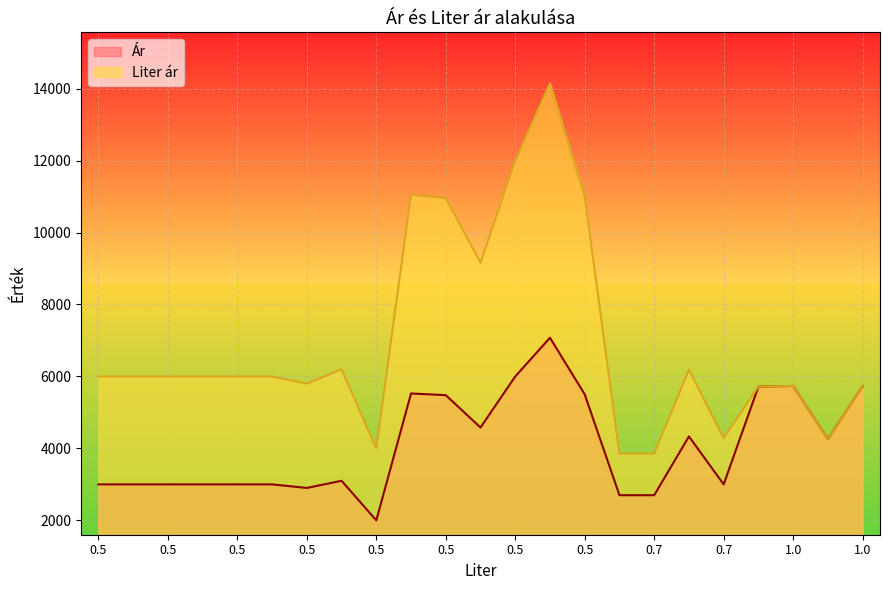

Between 0.5 and 0.5, which is larger?

0.5